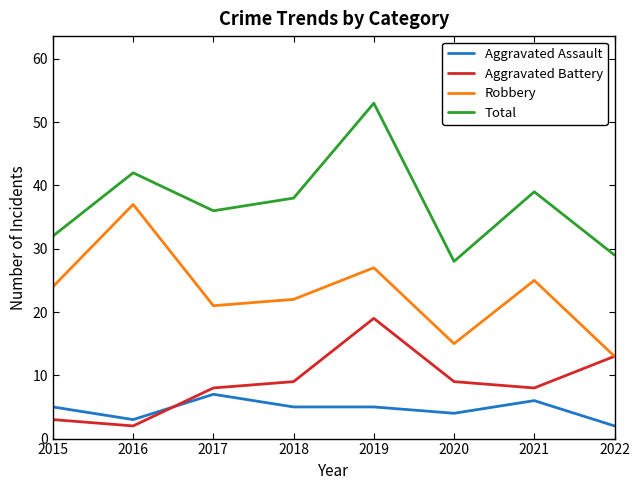

List the labels in order of Total value, smallest first.

2020, 2022, 2015, 2017, 2018, 2021, 2016, 2019